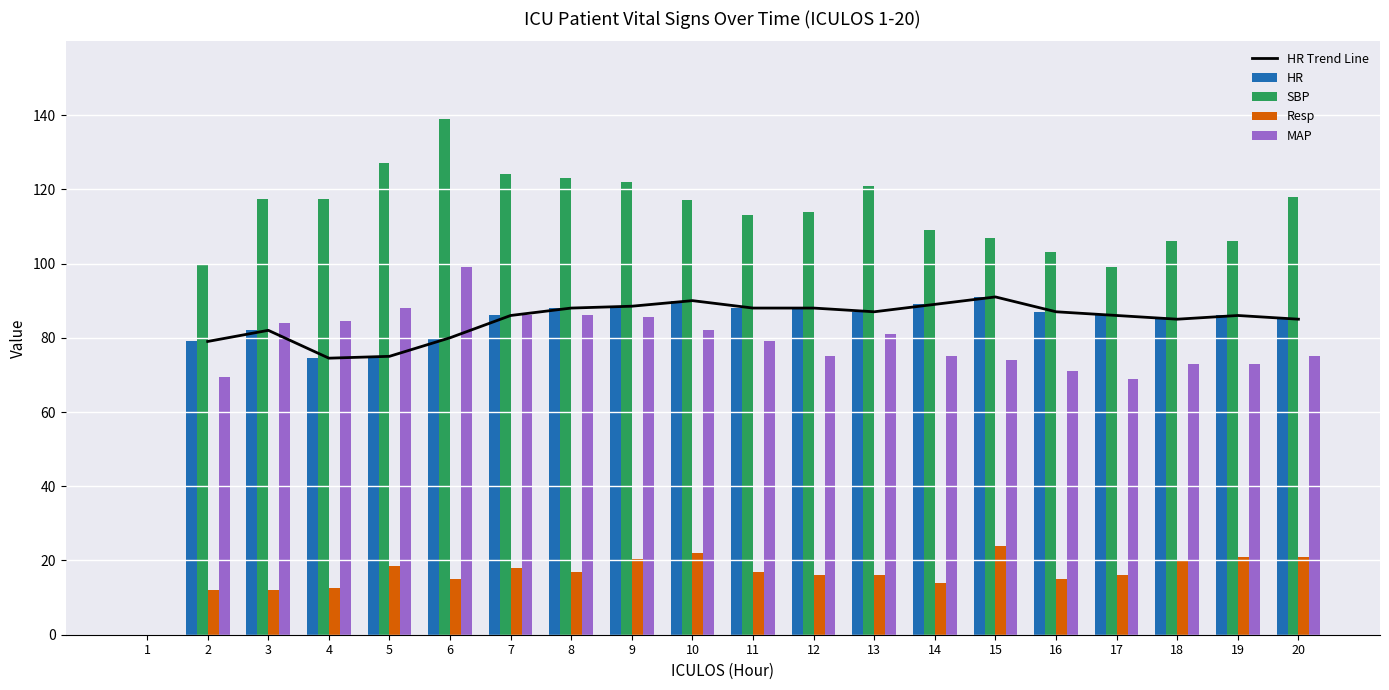

What is the value of the MAP bar at the 14th from the left?

75.0